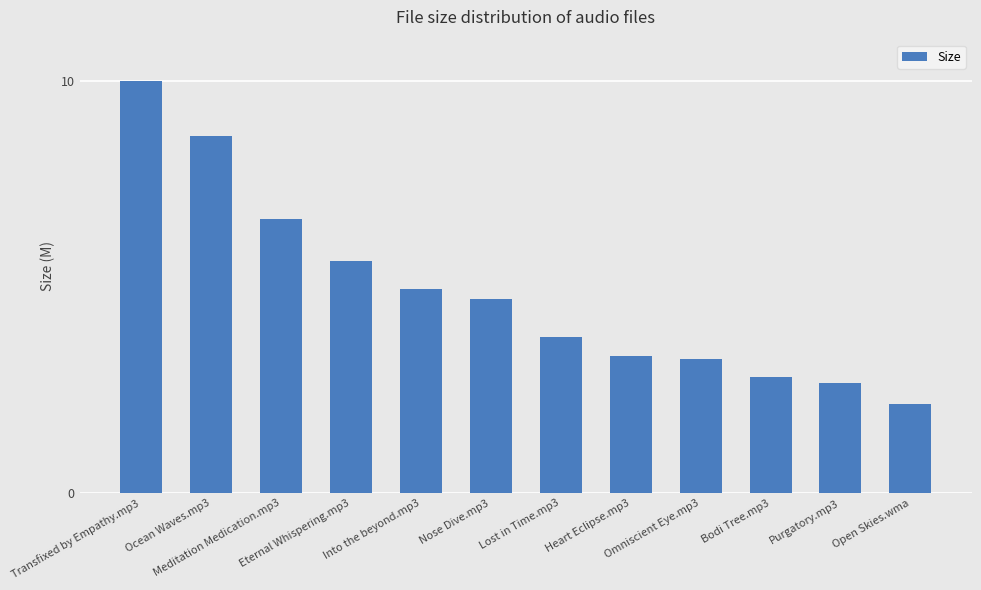

At which category does the chart reach its minimum across all series?

Open Skies.wma